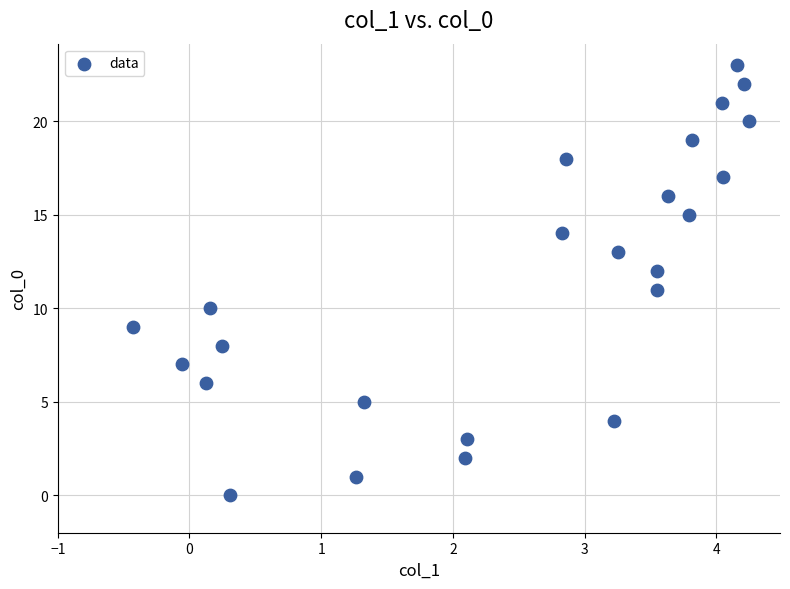

What is the range of Y values (max minus min)?

23